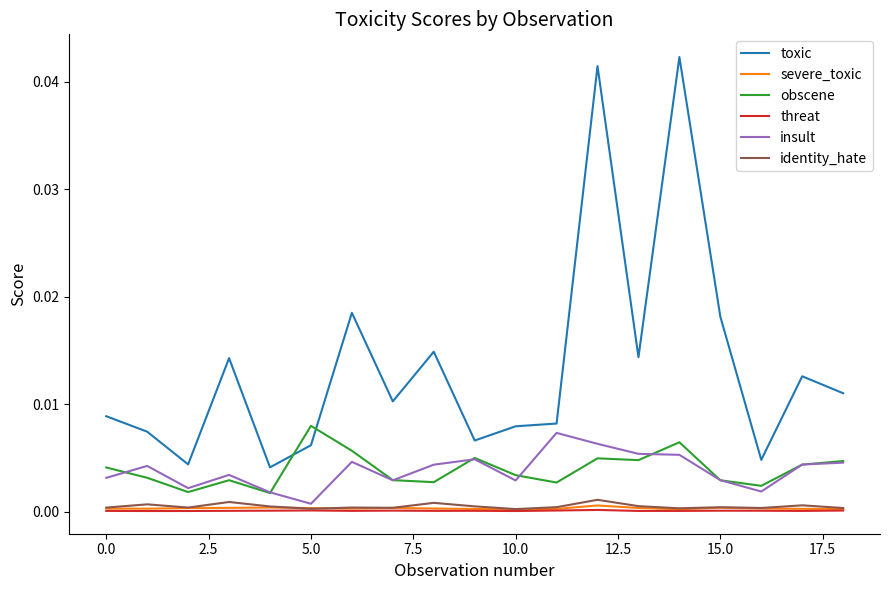

True or false: obscene and identity_hate intersect in this chart.

False